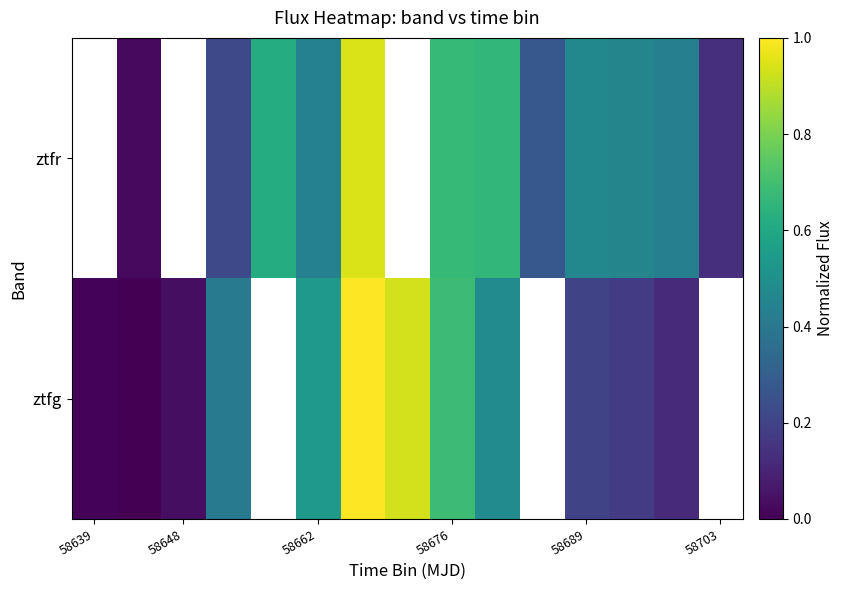

What is the greatest value displayed?

1.0